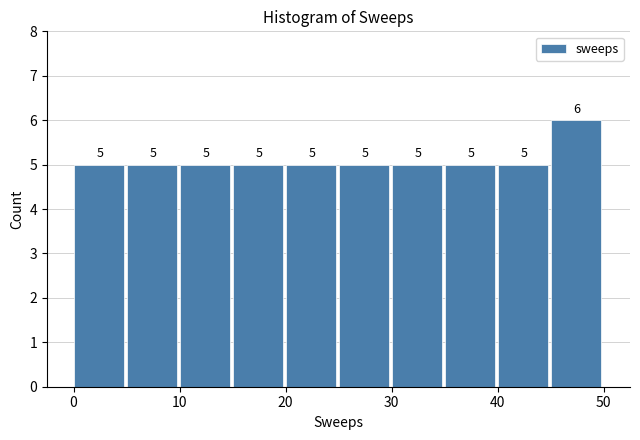

Reading left to right, transcribe this chart: for each bar, give the range it covers on the x-axis and its height.

0 to 5: 5
5 to 10: 5
10 to 15: 5
15 to 20: 5
20 to 25: 5
25 to 30: 5
30 to 35: 5
35 to 40: 5
40 to 45: 5
45 to 50: 6